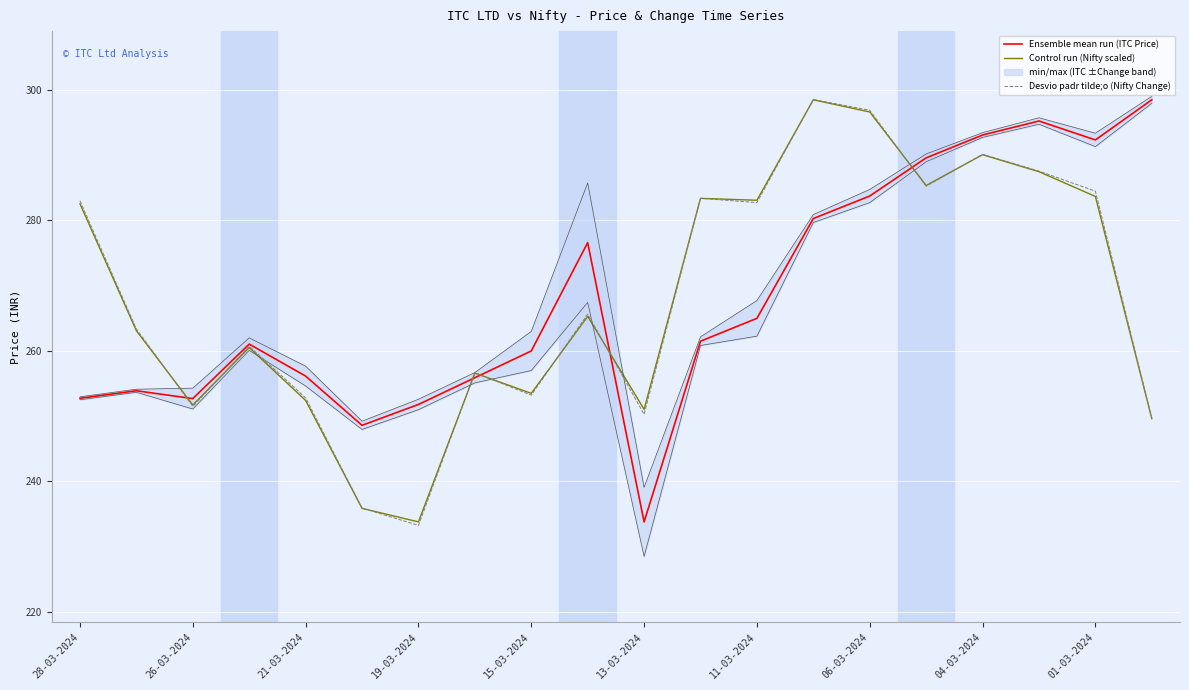

Is the value of Desvio padr tilde;o (Nifty Change) at 01-03-2024 greater than the value of Control run (Nifty scaled) at 06-03-2024?

No